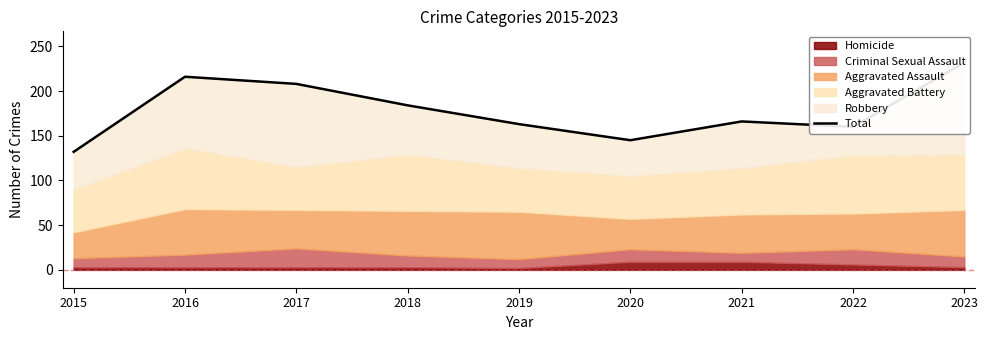

What is the difference between the second highest and second lowest values?

71